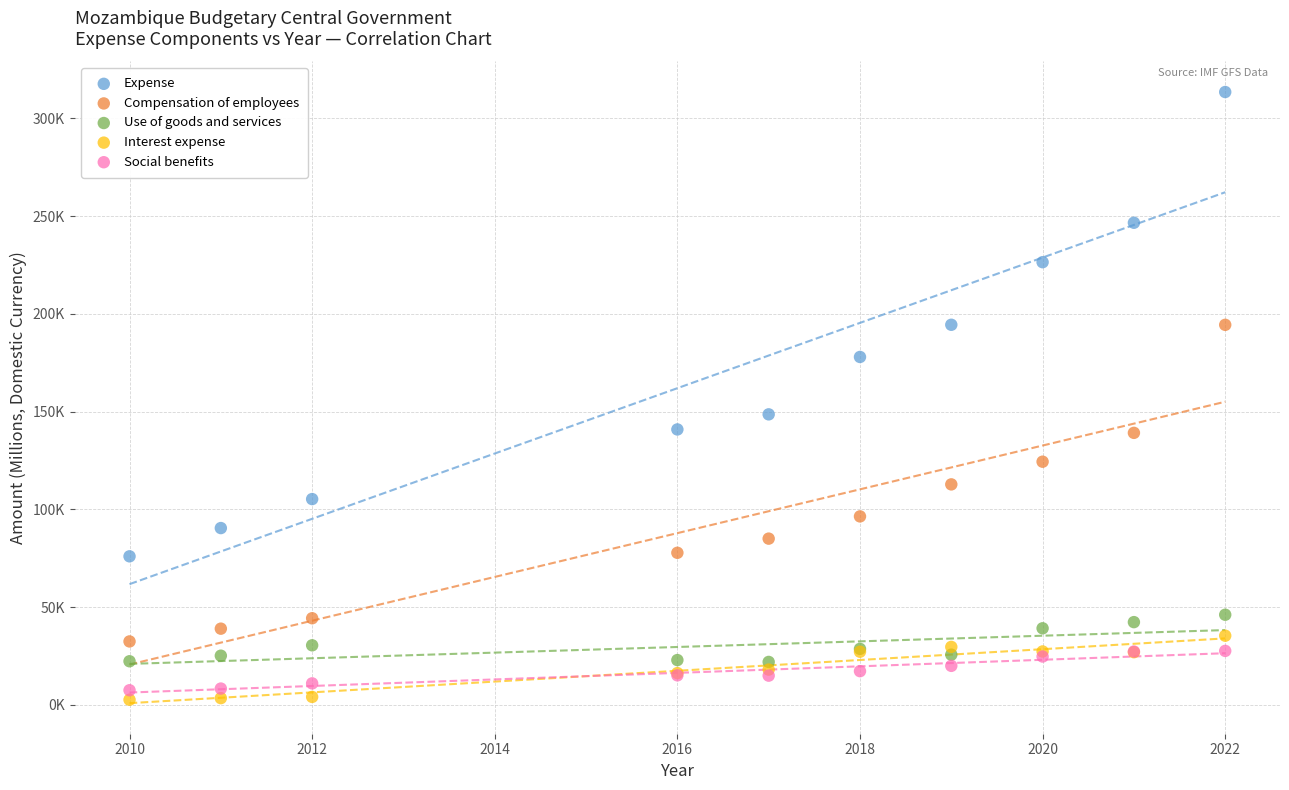

Which series has the widest spread of Y values?

Expense